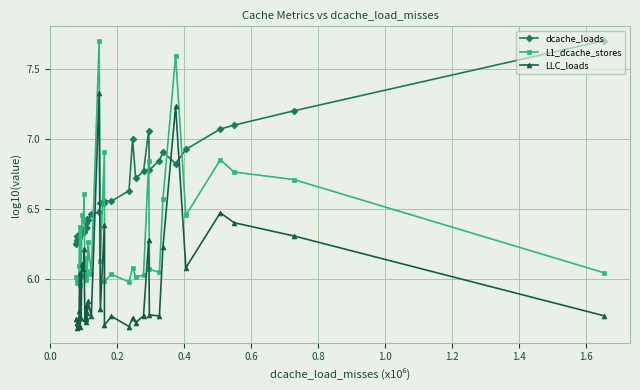

Which series has the largest total across all categories?

dcache_loads